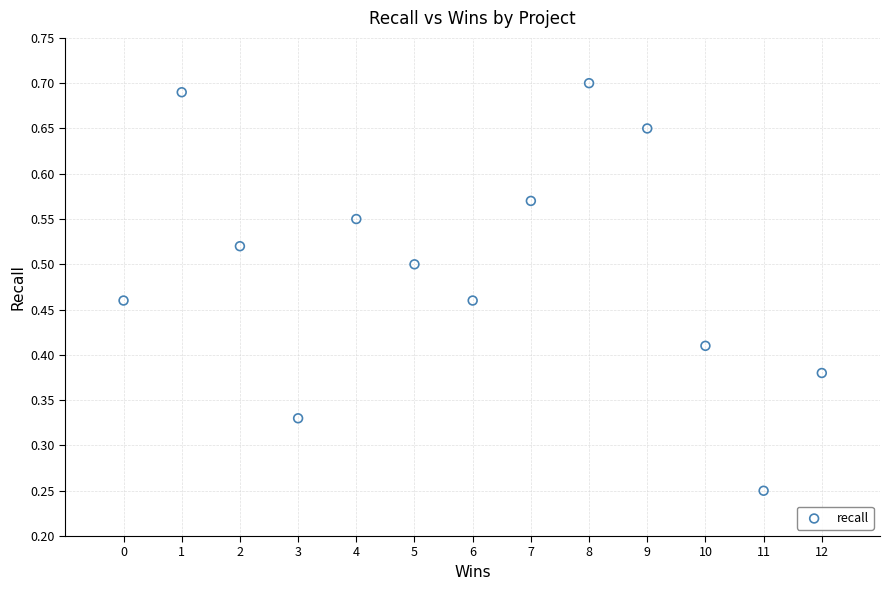

What is the range of X values (max minus min)?

12.0